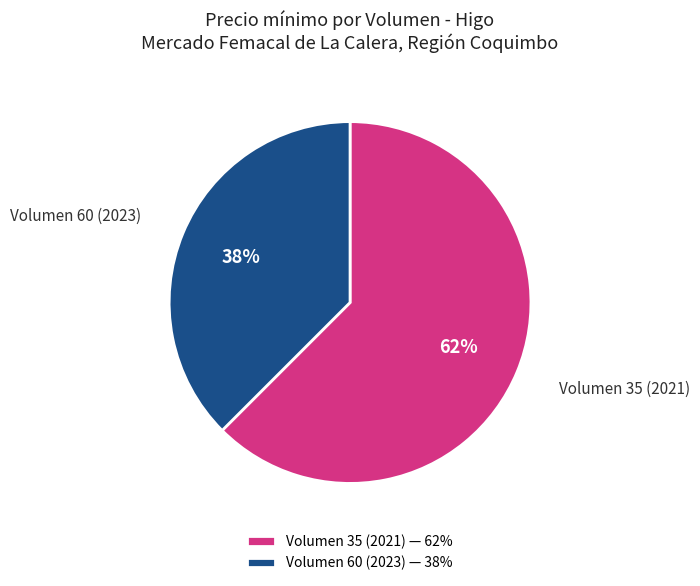

Is the sum of Volumen 35 (2021) and Volumen 60 (2023) greater than half?

Yes